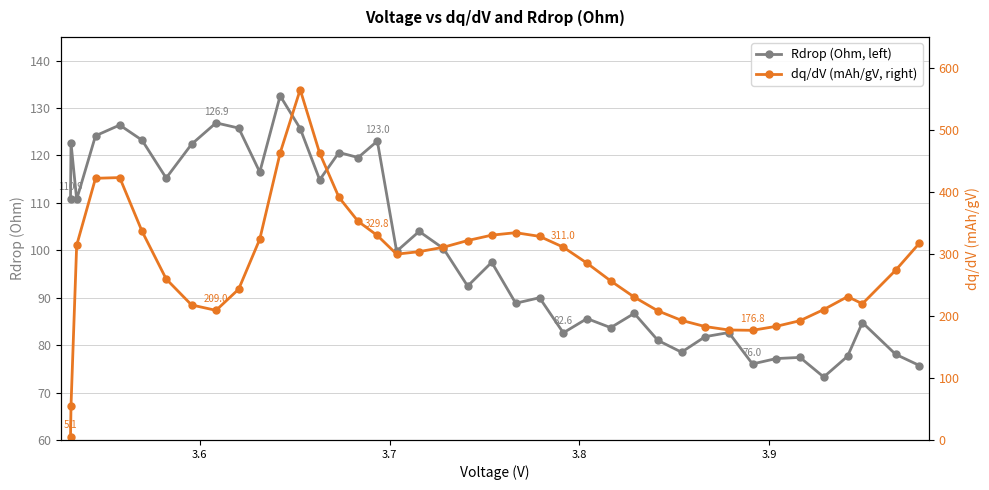

Where do Rdrop (Ohm, left) and dq/dV (mAh/gV, right) first cross each other?

3.6 and 3.7